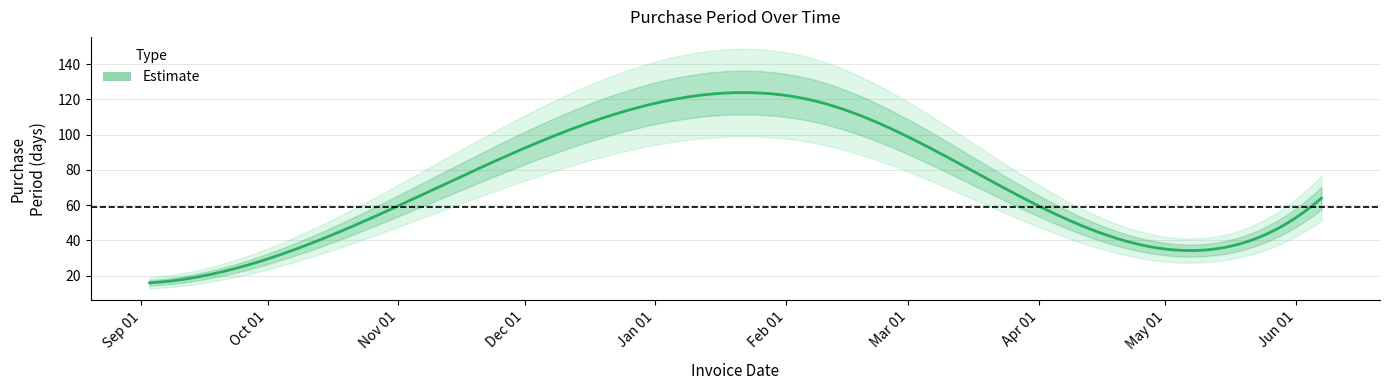

How many points are higher than both their immediate neighbors (excluding endpoints)?

1